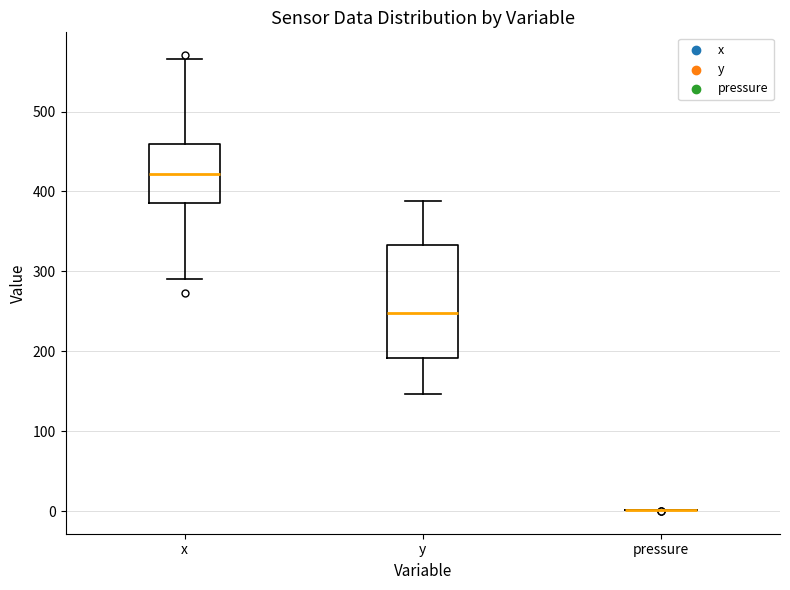

Where does the upper whisker of the box for y end on the y-axis? The values are not printed on the chart, so give them approximately, as read against the axis.

390